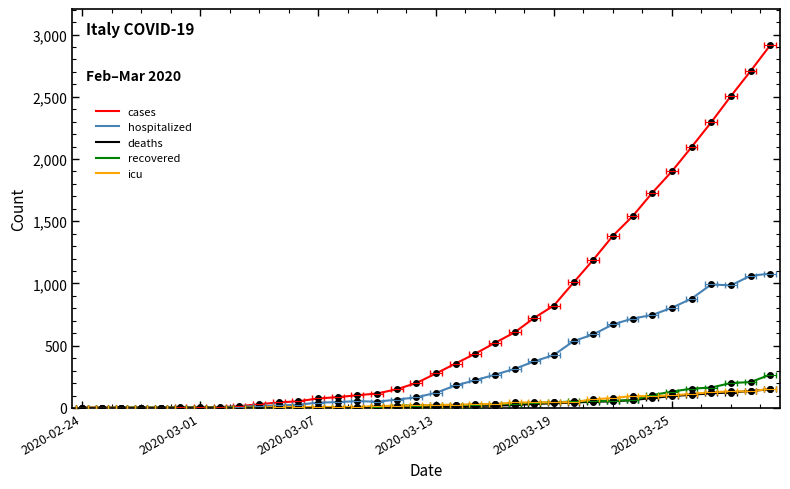

Which series has the largest range (max minus min)?

cases